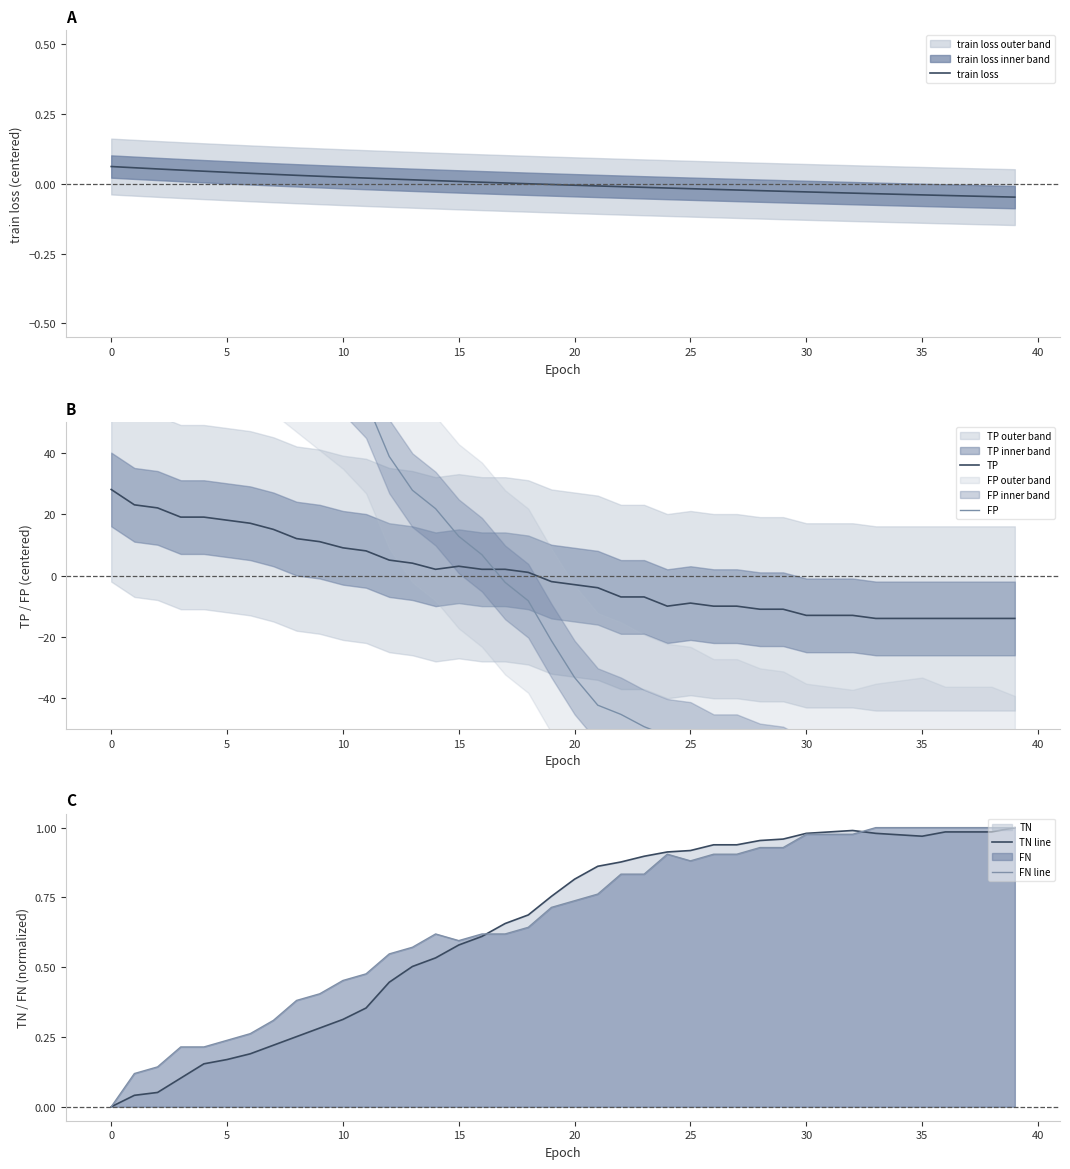

True or false: FN line has a value of 0.6 at 15.

True